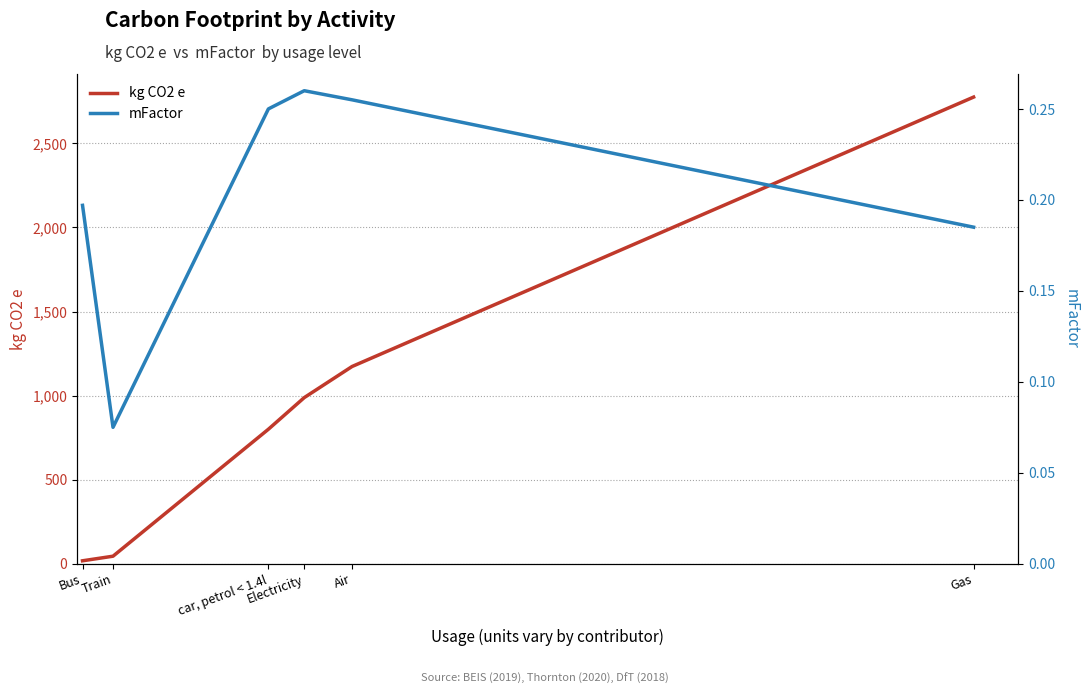

The value of kg CO2 e at Train is 59.8. True or false?

False